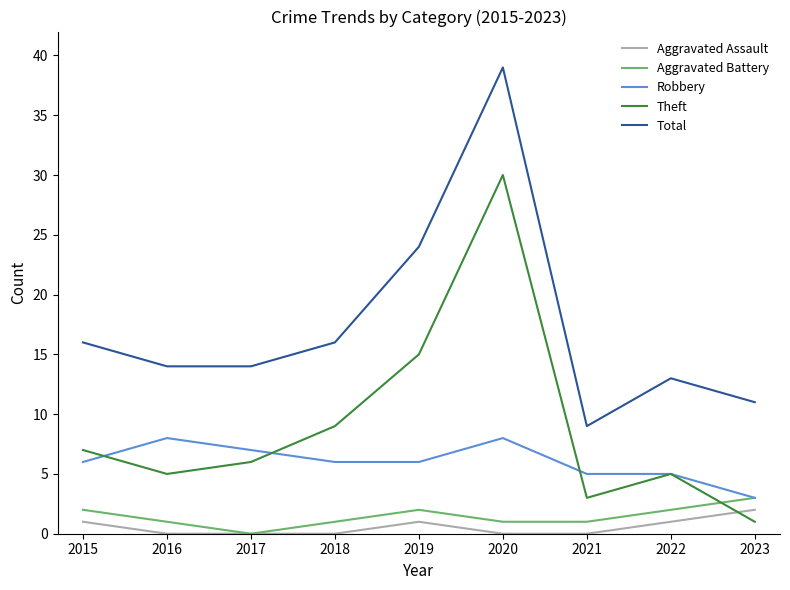

True or false: Total and Aggravated Battery cross at least once.

False